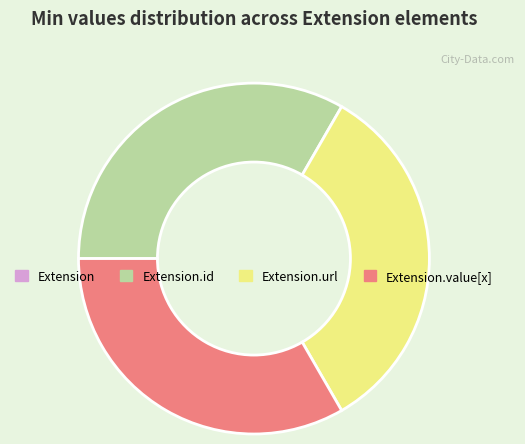

Is there any slice that represents more than half of the pie?

No